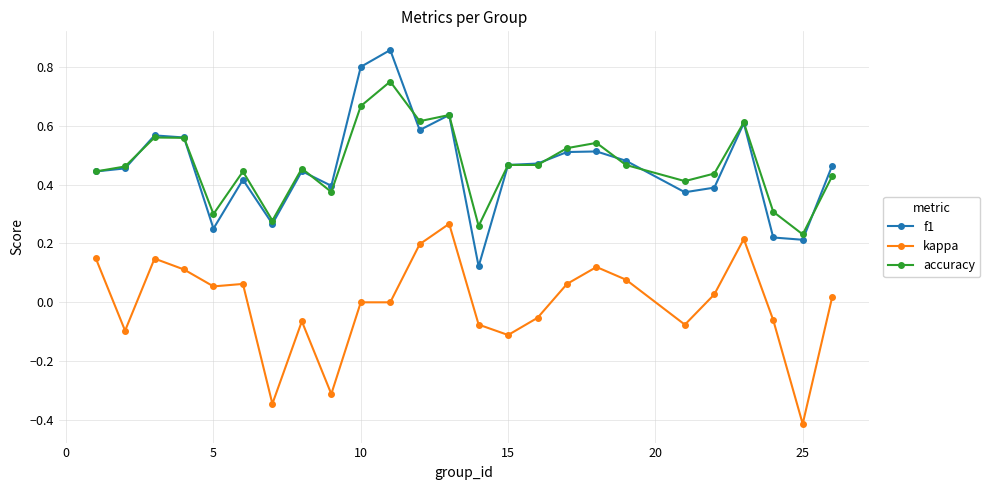

Is this an area chart (filled region under the line)?

No